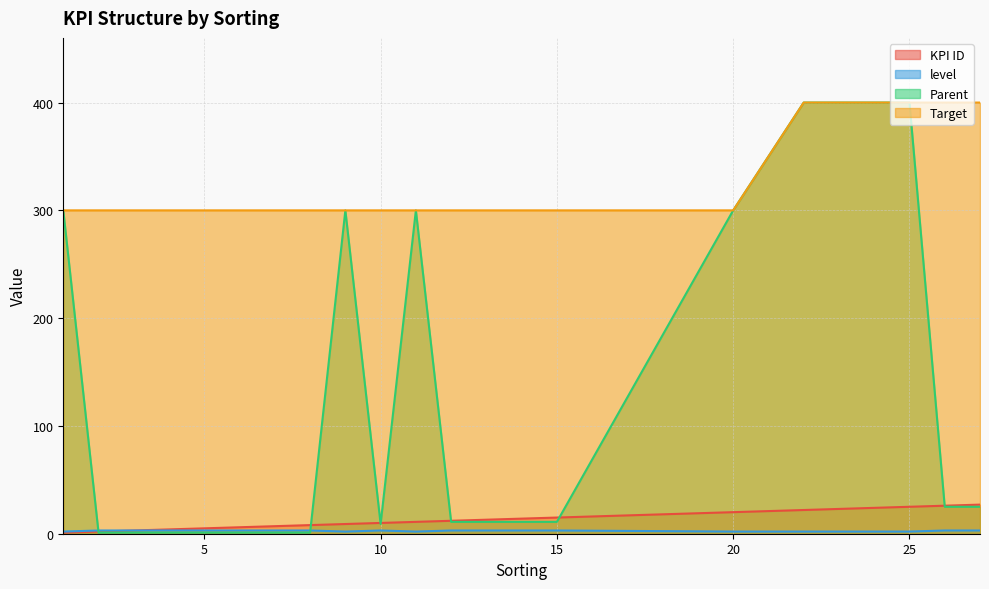

How many data points in KPI ID are above 13?

9